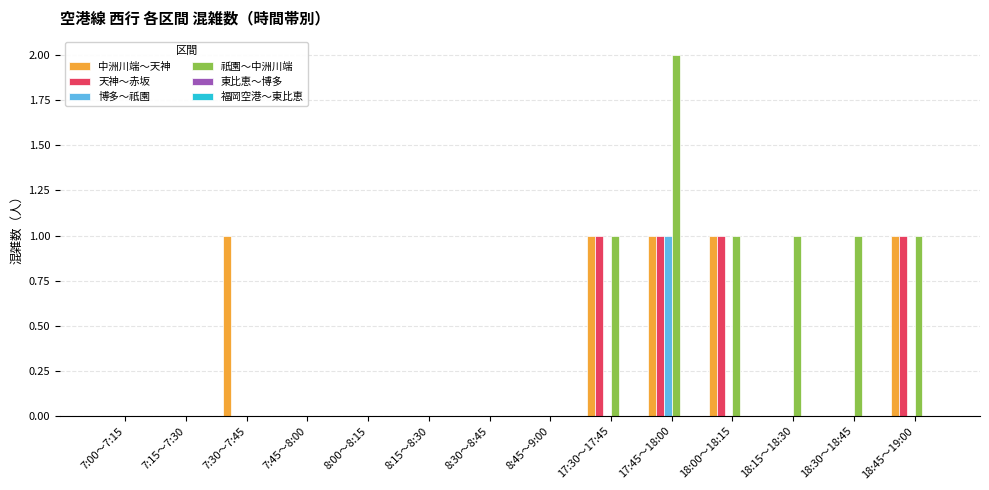

Which series has the largest total across all categories?

祇園～中洲川端